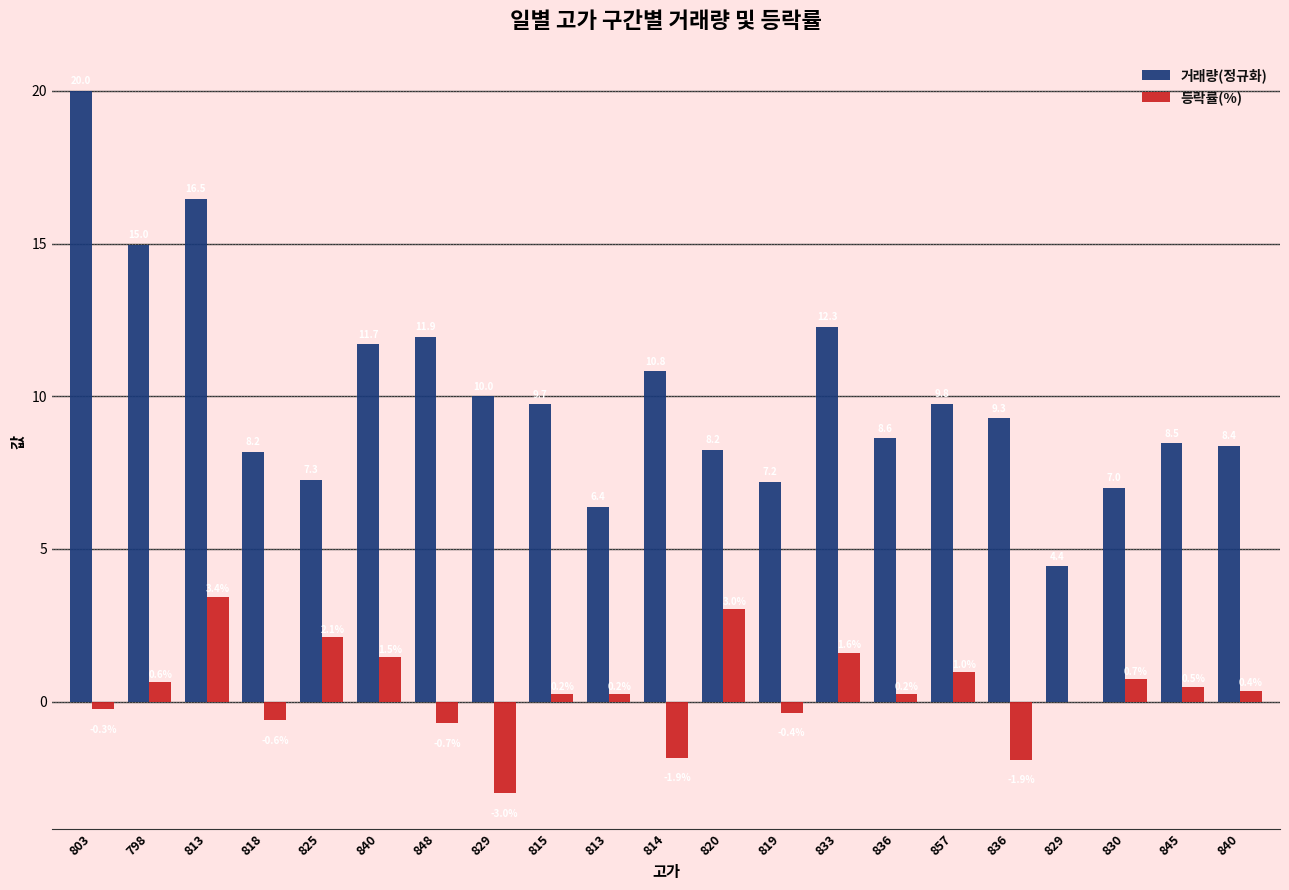

What are all the series names shown in the legend?

거래량(정규화), 등락률(%)